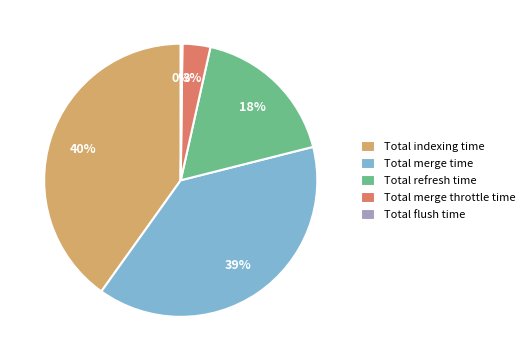

To the nearest percent, what portion does Total refresh time represent?

18%